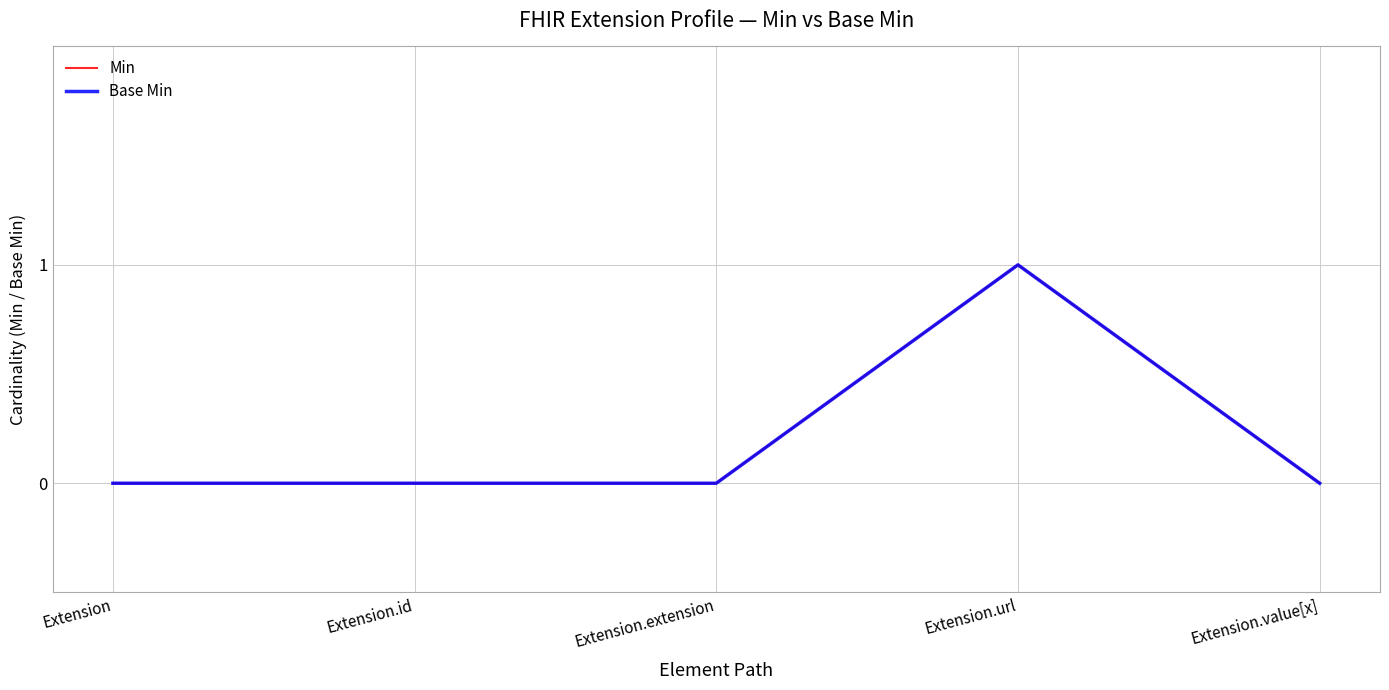

Does the chart have visible grid lines?

Yes